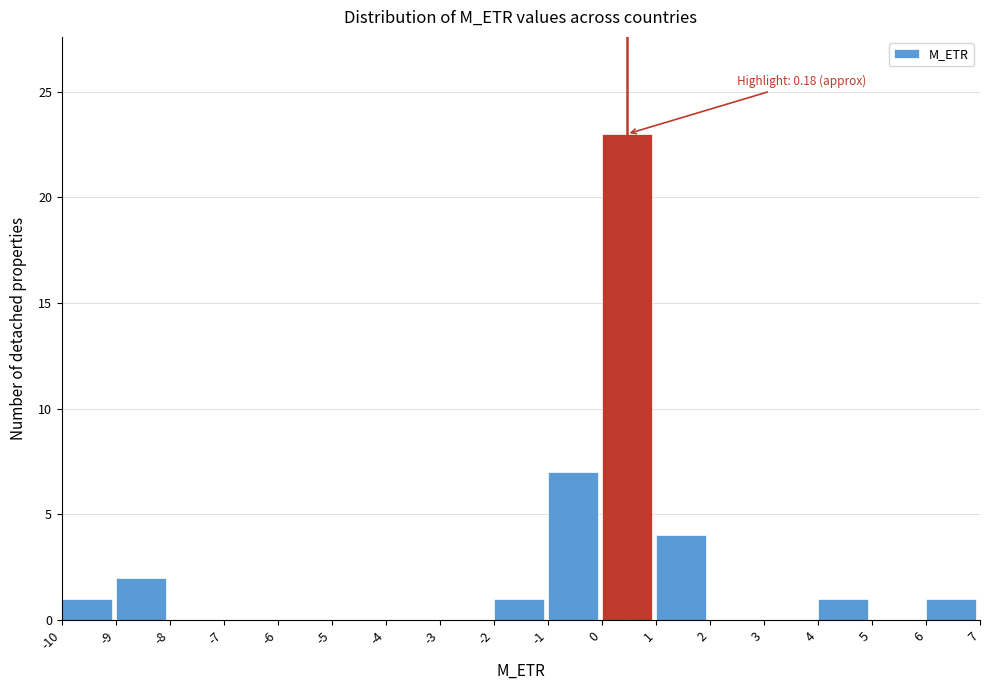

Which range on the x-axis has the tallest bar?

0 to 1